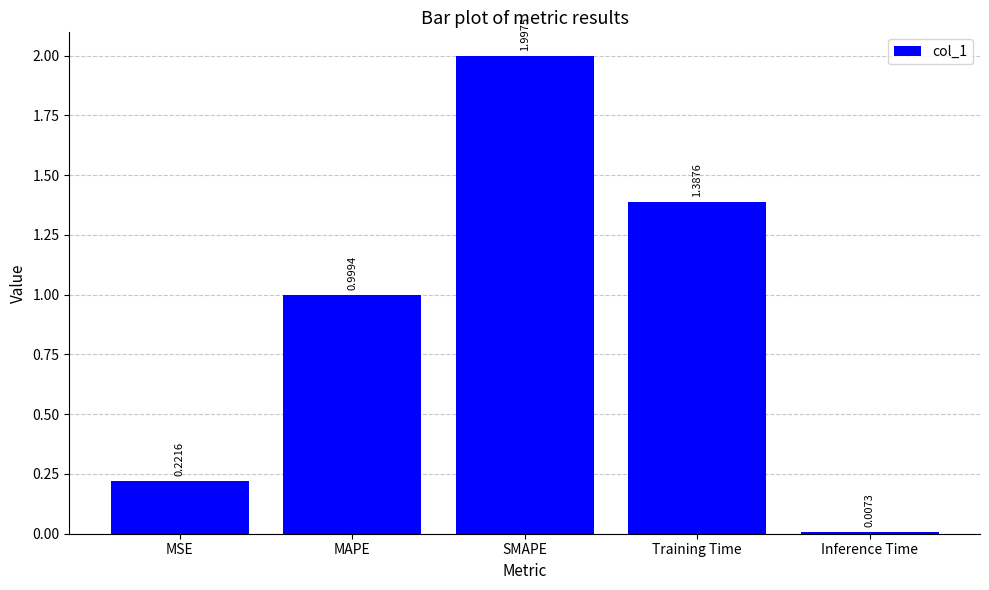

Rank the categories by value from highest to lowest.

SMAPE, Training Time, MAPE, MSE, Inference Time